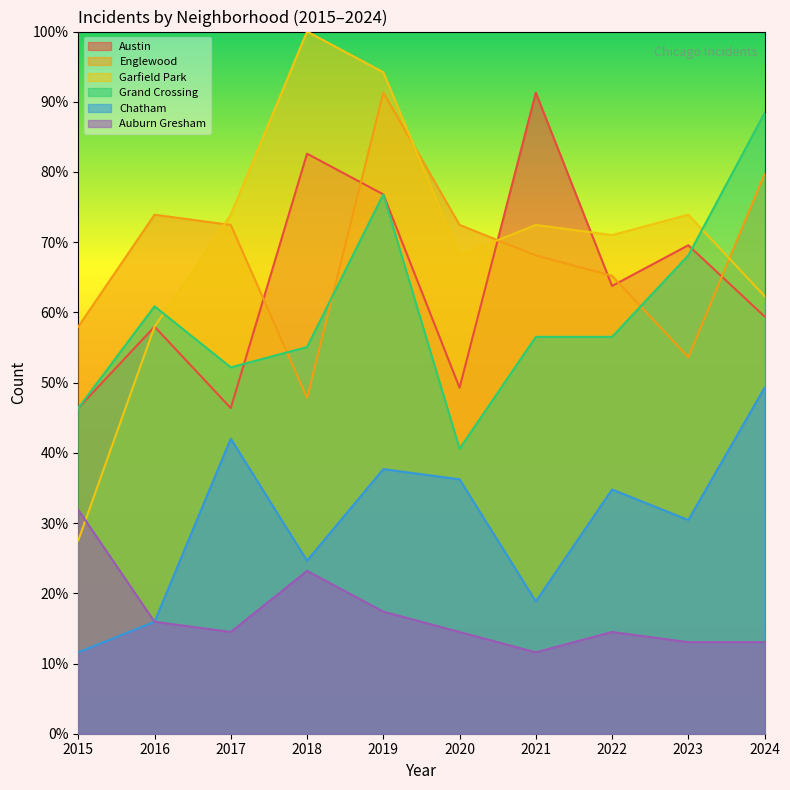

True or false: Englewood has more than 0 points higher than both neighbors.

True